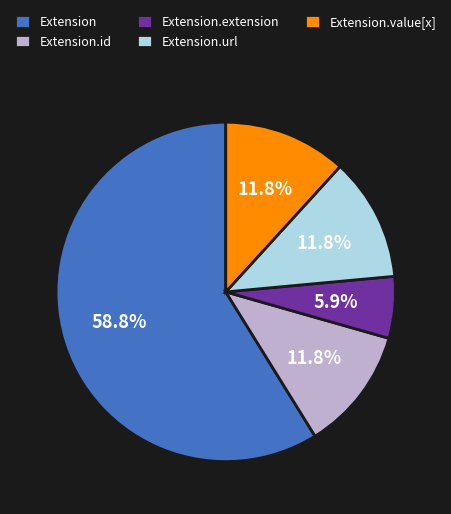

To the nearest percent, what is the difference between the Extension.extension and Extension.url slice percentages?

6%